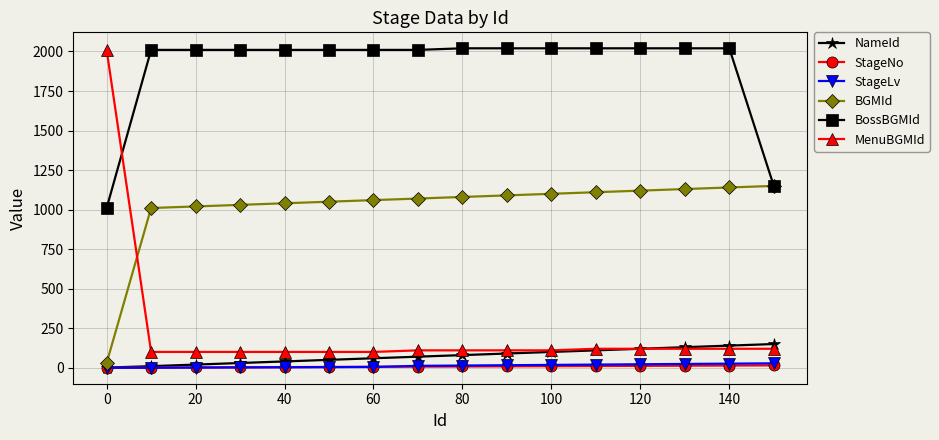

What is the highest value of the NameId series?

150